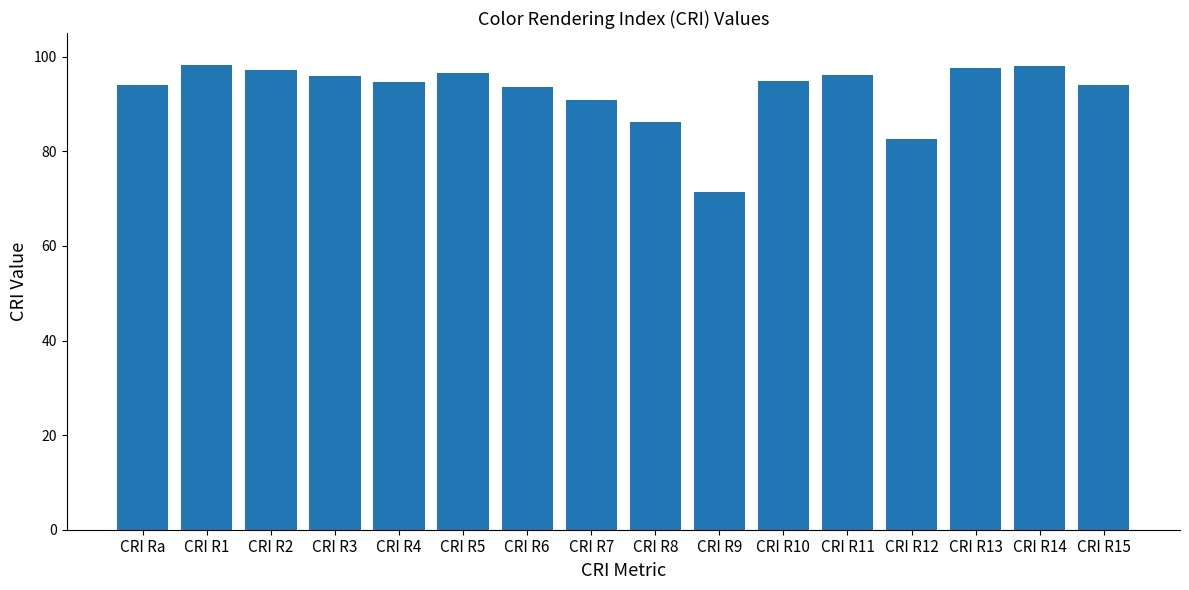

What is the change in value from CRI R5 to CRI R6?

-3.1